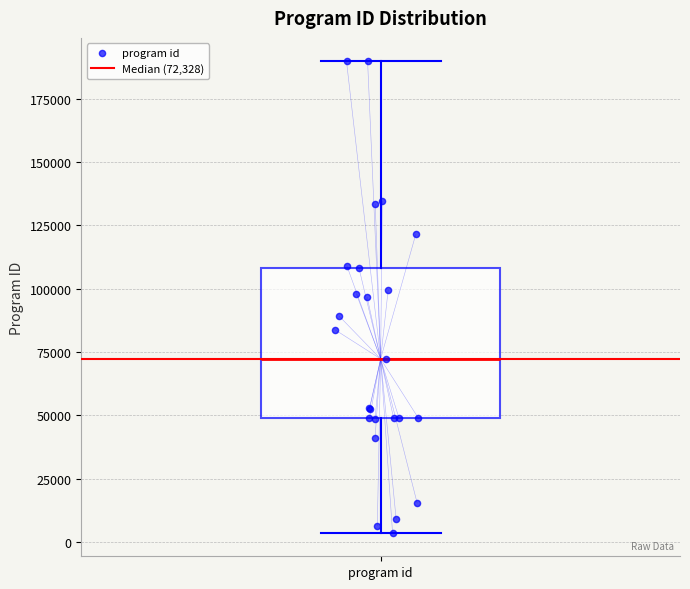

Read this box plot against the y-axis: the position of the median line, the range covered by the box, and the ends of both whiskers. The values are not printed on the chart, so give them approximately, as read against the axis.

median 70000, box 50000 to 110000, whiskers 5000 to 190000